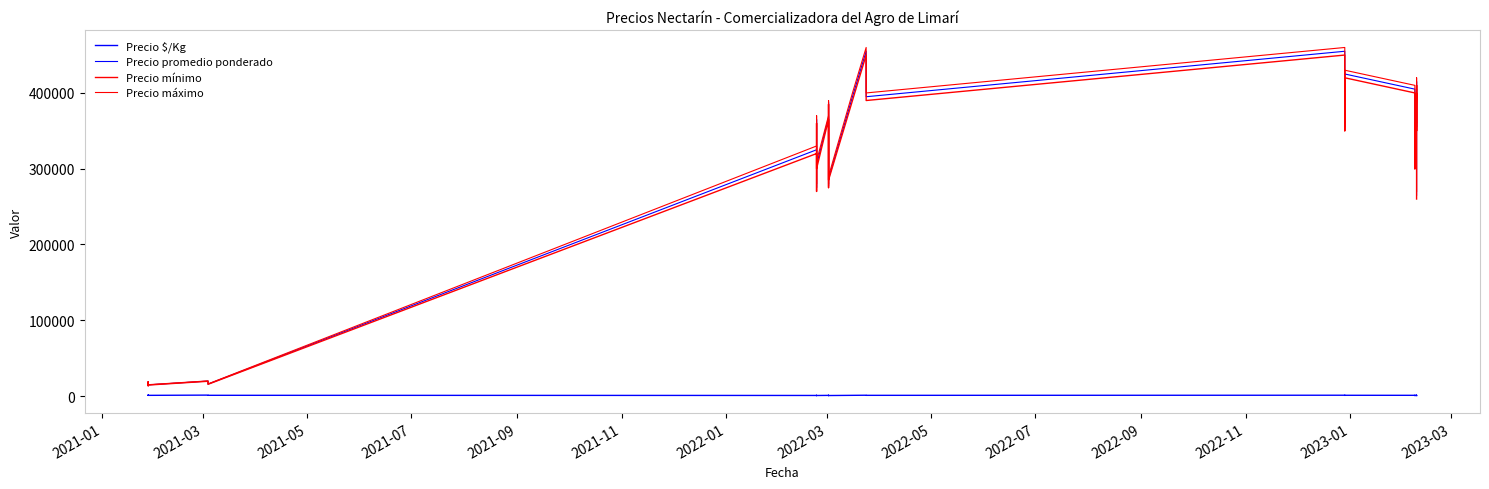

True or false: Precio mínimo has more than 1 interior local peaks.

True